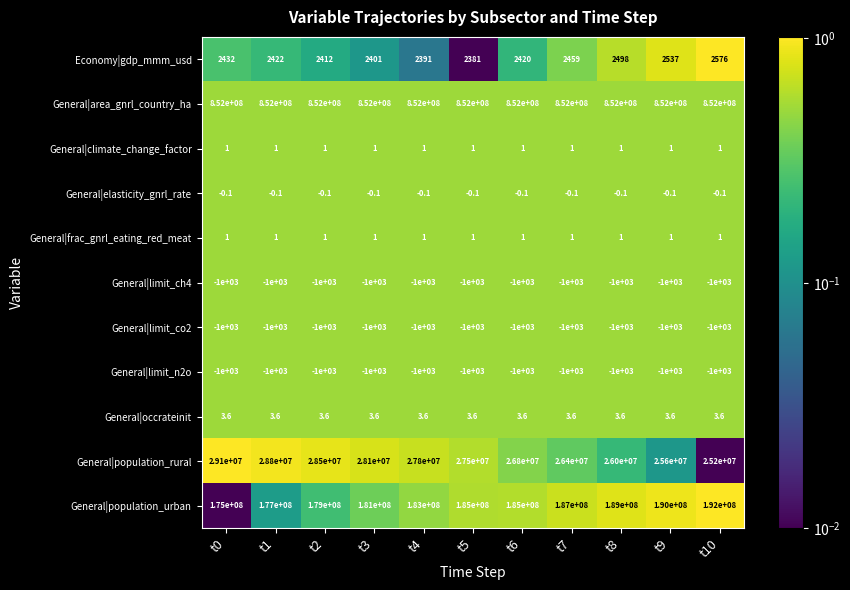

Where is General|limit_ch4 nearest to the value -1000?

t0